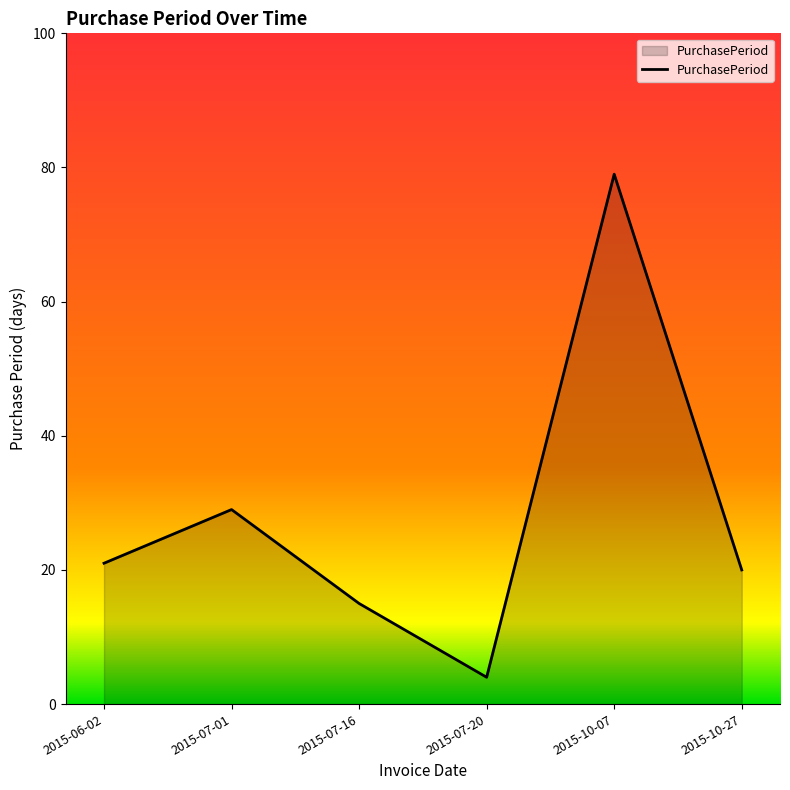

Does the chart display data point markers on the line(s)?

No